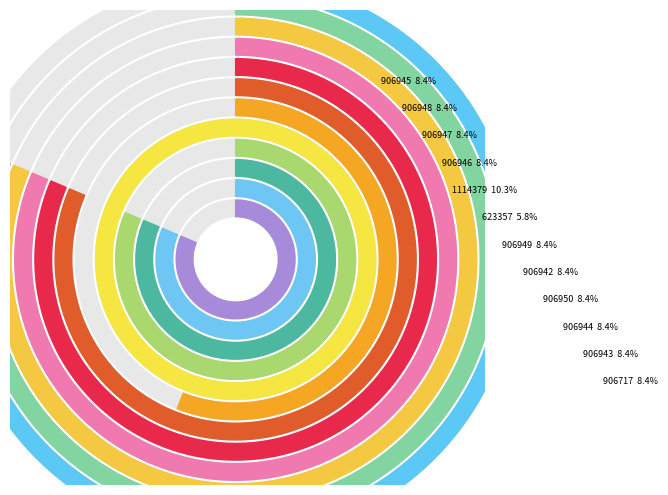

What is the ratio of the value at 906947 to the value at 906948?

1.0